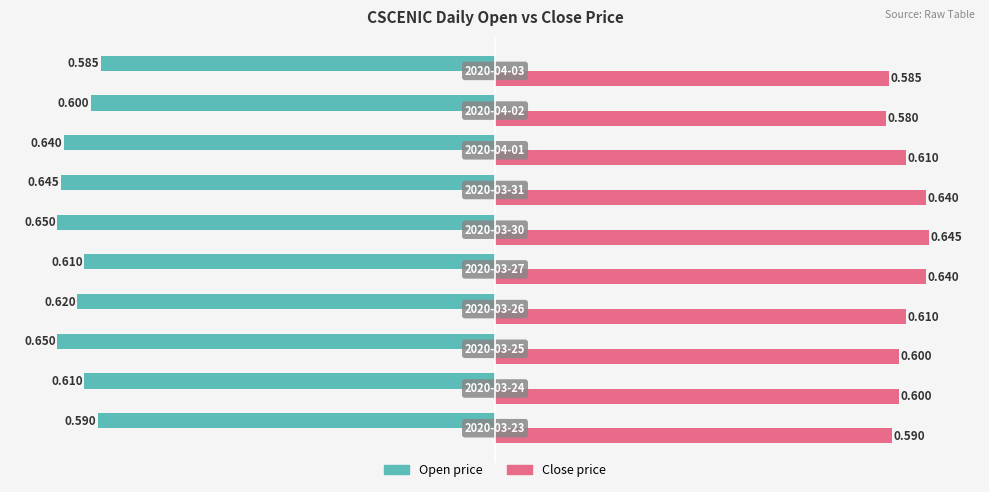

How many series are shown in this chart?

2